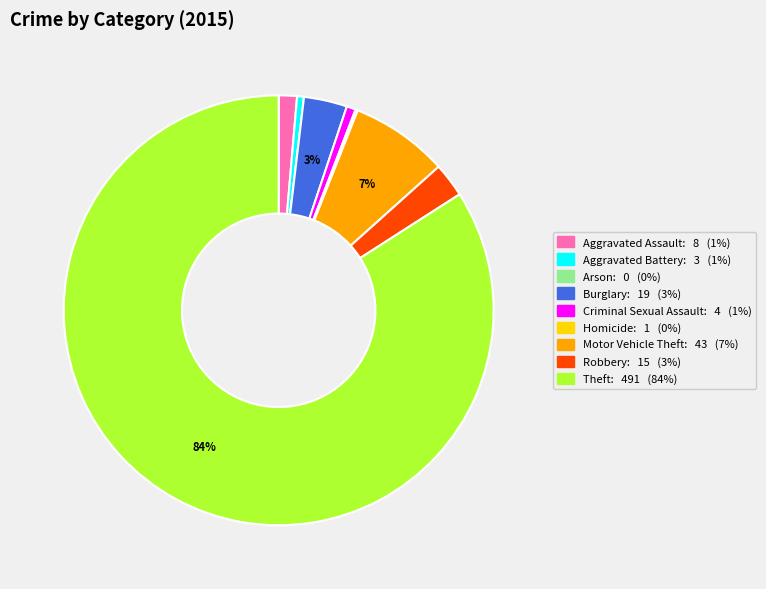

Does Theft represent more than half of the total?

Yes